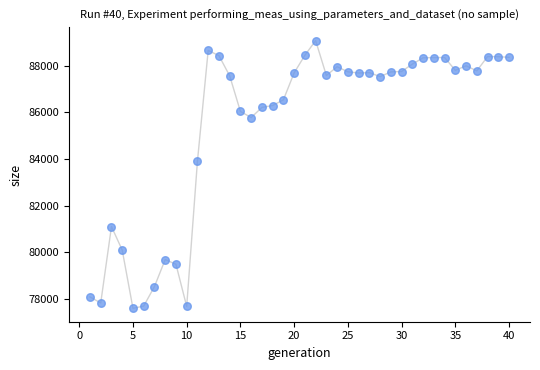

What Y value in the scatter plot is closest to 83340?

83903